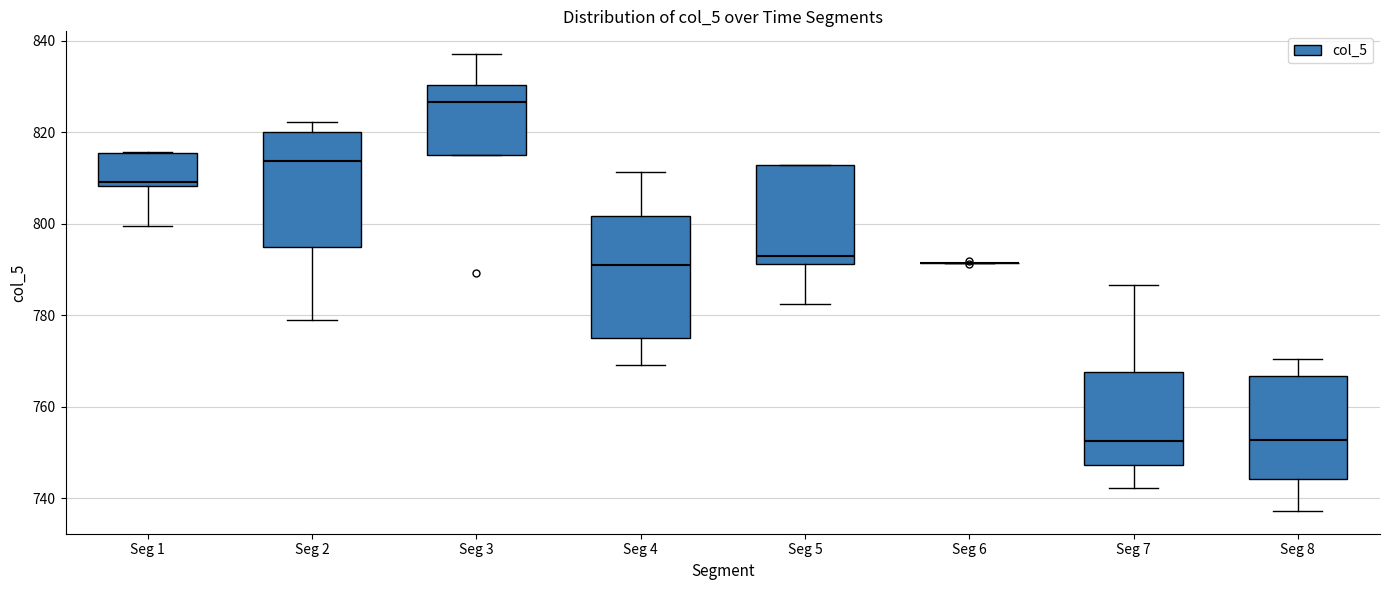

Reading left to right, read every box against the y-axis: the position of its median line, the range the box covers, and the ends of its whiskers. The values are not printed on the chart, so give them approximately, as read against the axis.

Seg 1: median 810, box 808 to 816, whiskers 800 to 816
Seg 2: median 814, box 794 to 820, whiskers 780 to 822
Seg 3: median 826, box 816 to 830, whiskers 816 to 838
Seg 4: median 790, box 776 to 802, whiskers 770 to 812
Seg 5: median 792 (just above the box's lower edge), box 792 to 812, whiskers 782 to 812
Seg 6: box collapsed to a line at 792, whiskers 792 to 792
Seg 7: median 752, box 748 to 768, whiskers 742 to 786
Seg 8: median 752, box 744 to 766, whiskers 738 to 770